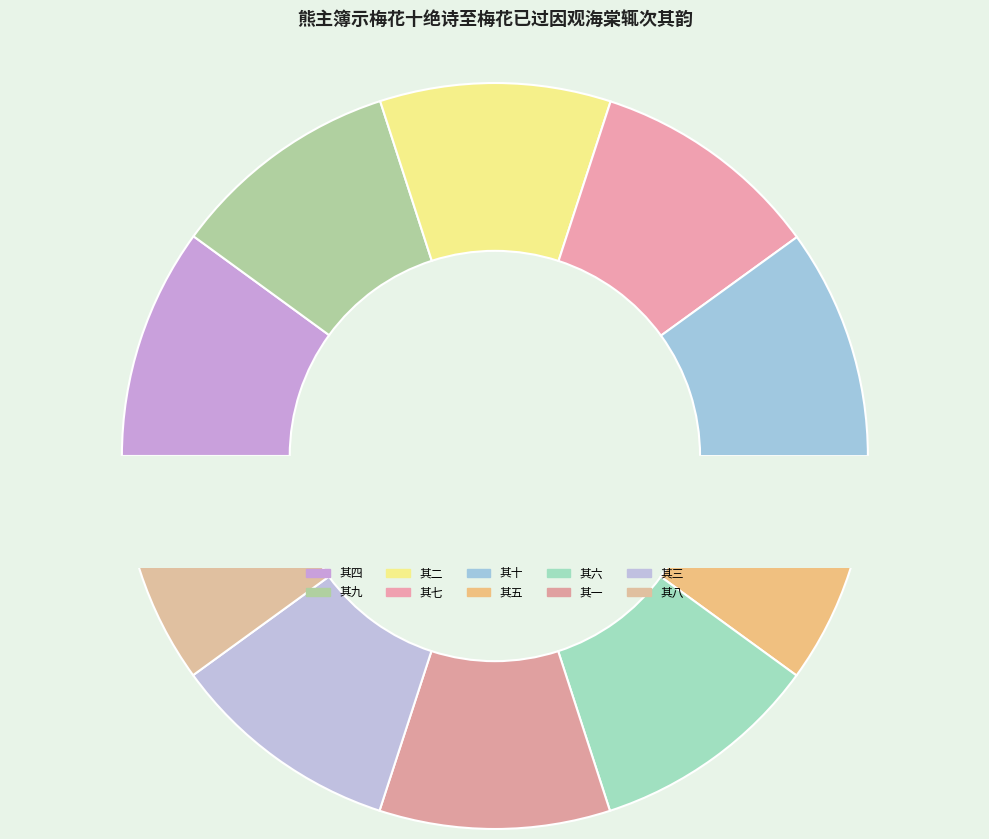

Rank the categories by value from lowest to highest.

其三, 其六, 其五, 其一, 其八, 其七, 其十, 其九, 其二, 其四